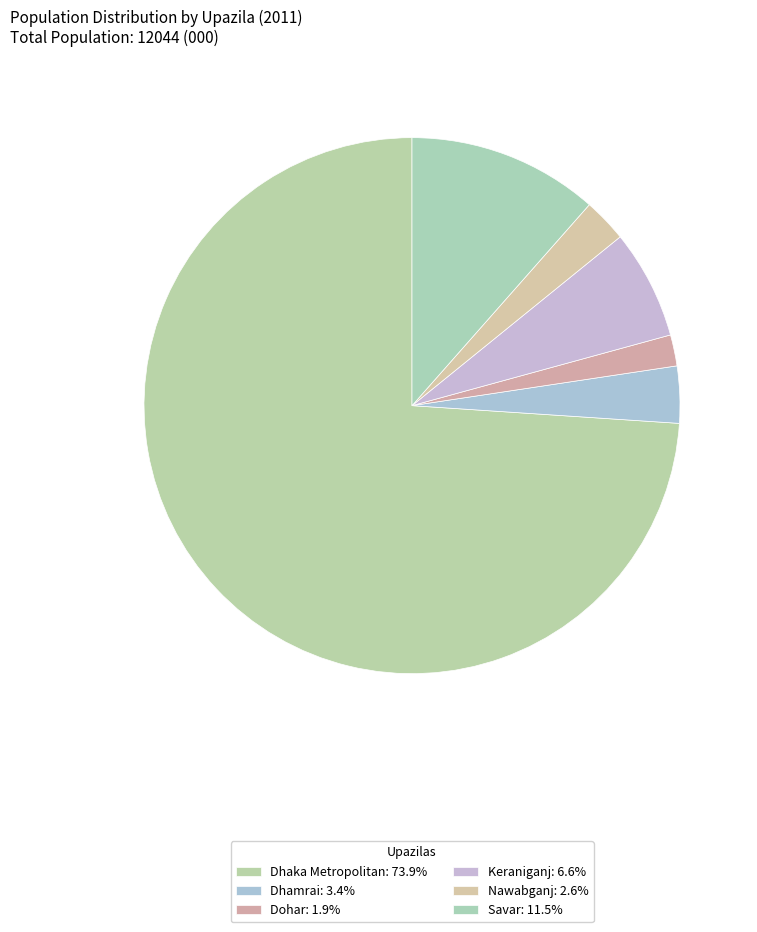

Which category has the biggest portion of the pie?

Dhaka Metropolitan